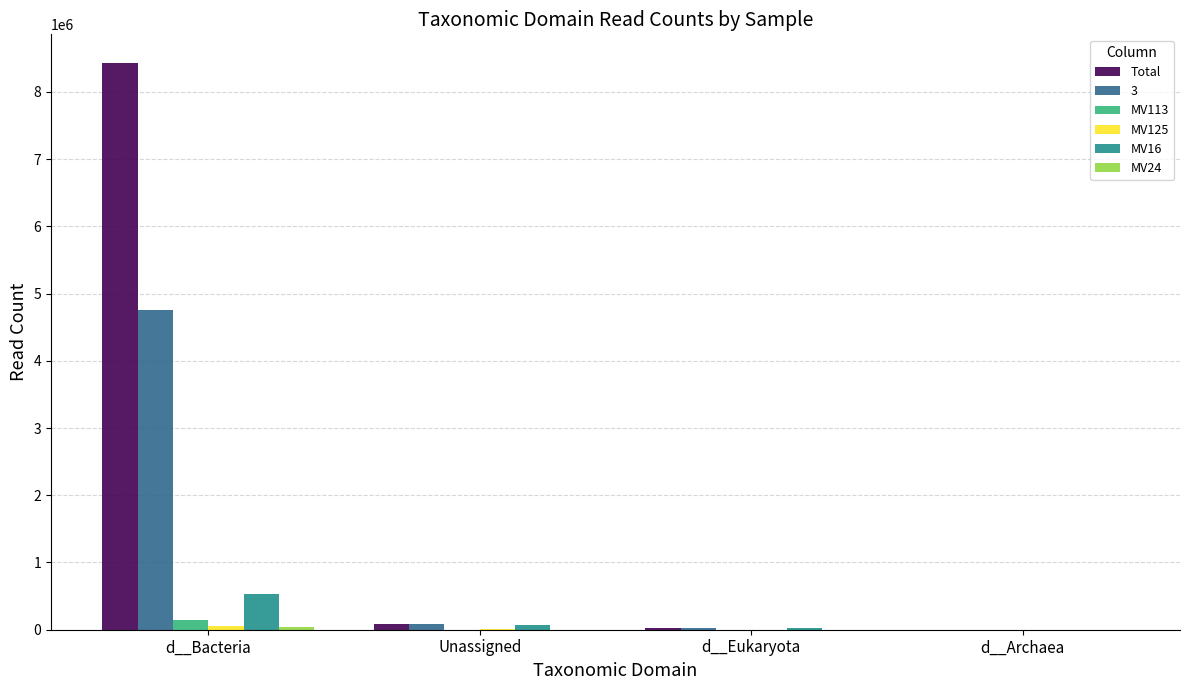

Which series changed the most between d__Bacteria and d__Eukaryota?

Total